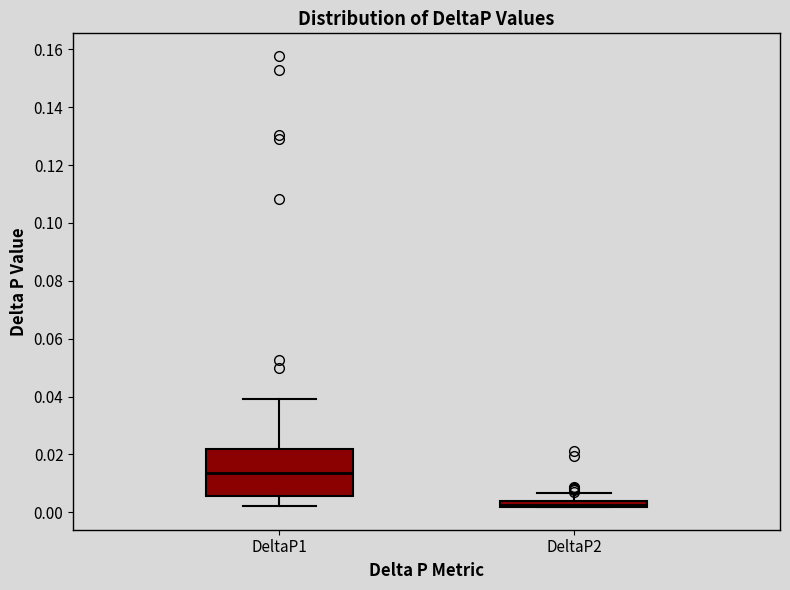

Comparing the boxes themselves (not the whiskers), which one is the tallest?

DeltaP1